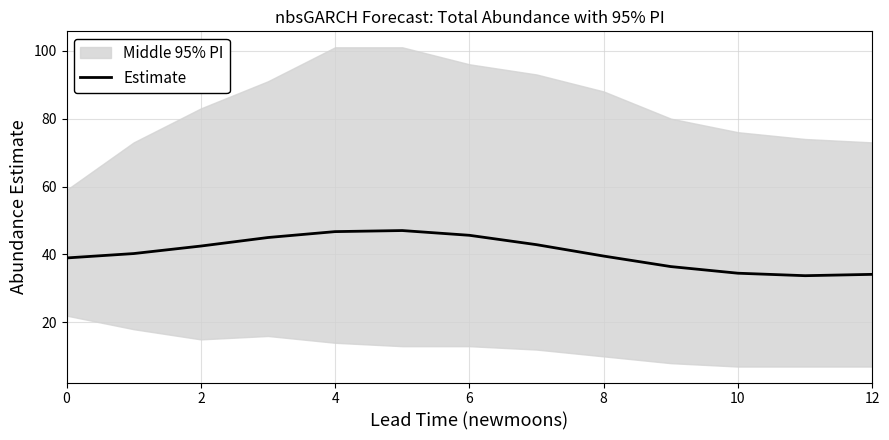

What is the greatest value displayed?

47.0